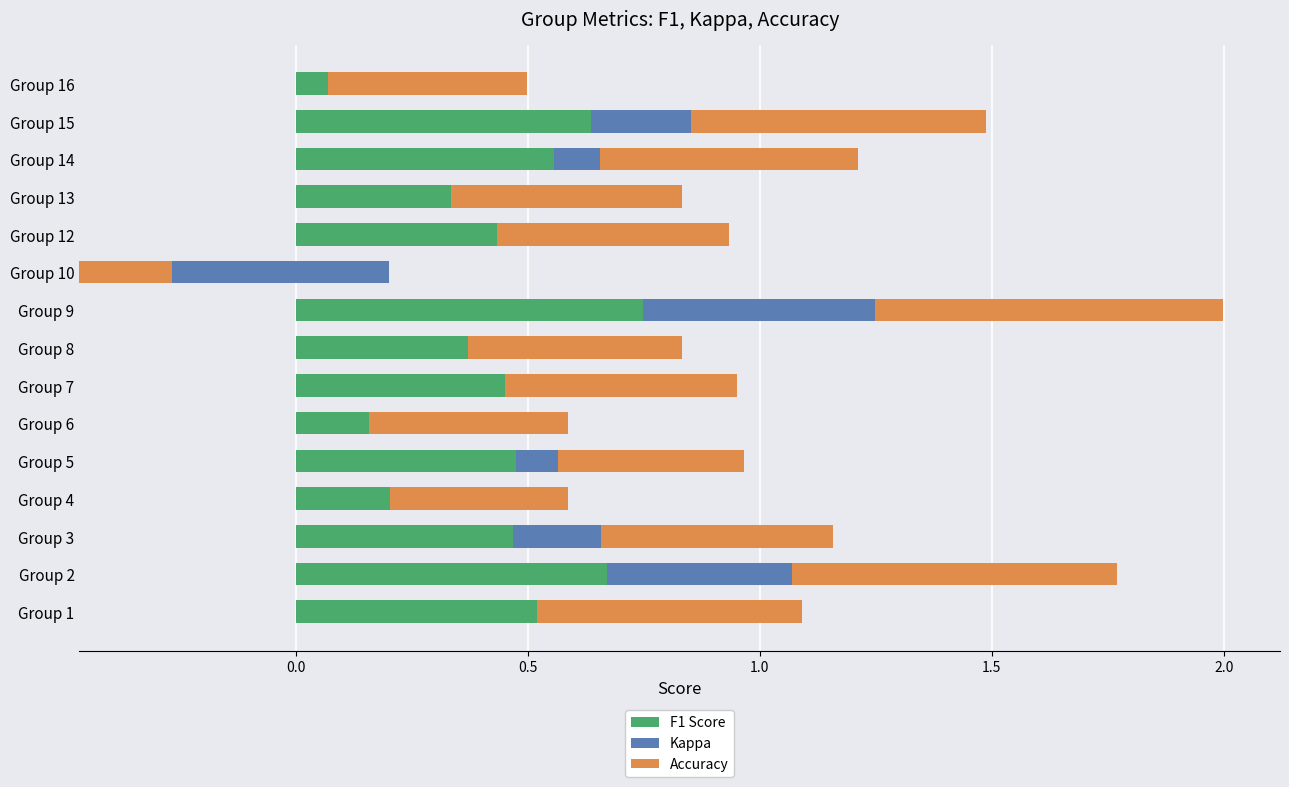

List the series in order of their peak value, lowest first.

Kappa, F1 Score, Accuracy